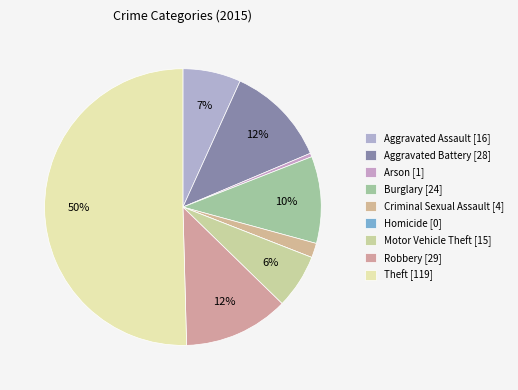

Which has a higher value, Aggravated Battery or Burglary?

Aggravated Battery